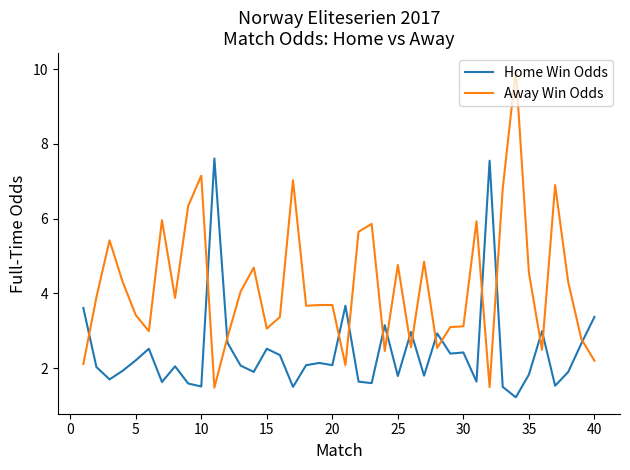

Which series has the largest total across all categories?

Away Win Odds